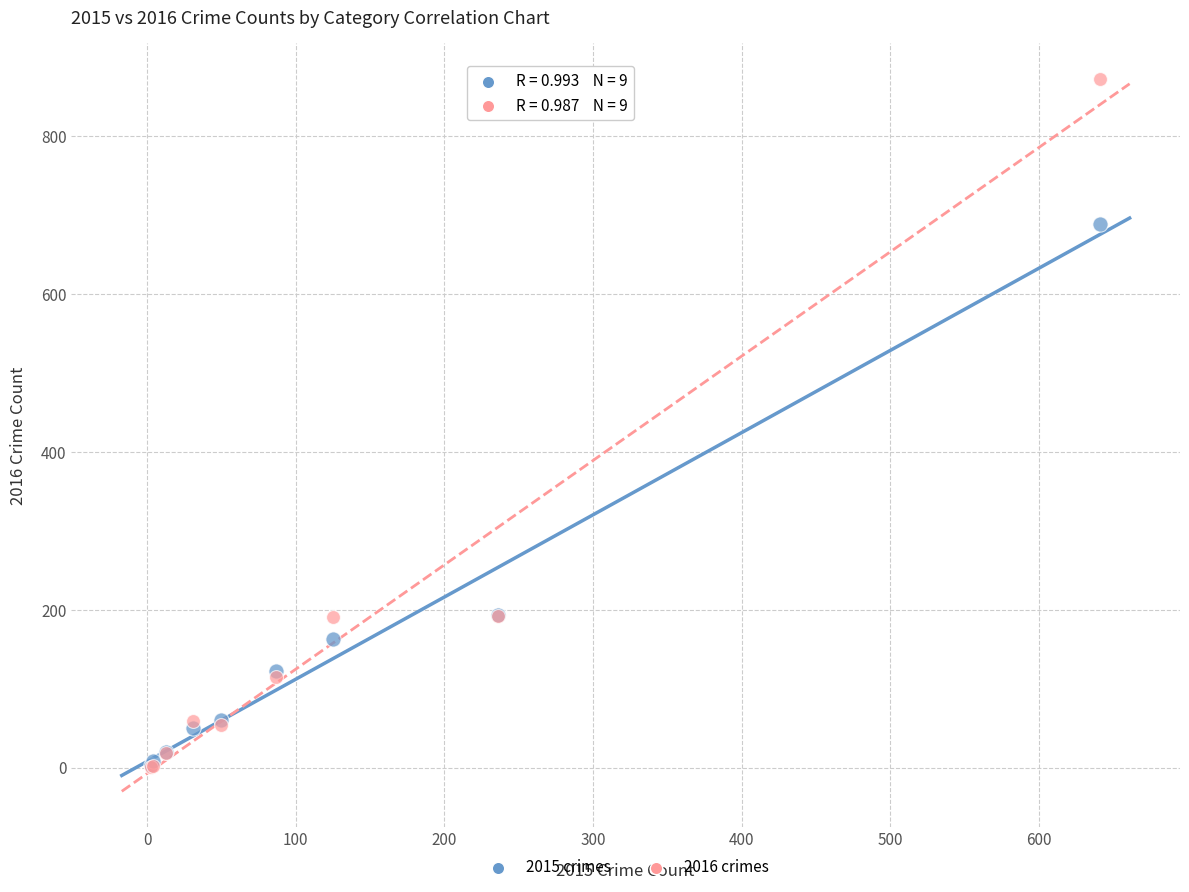

What are all the series names shown in the legend?

2015 crimes, 2016 crimes